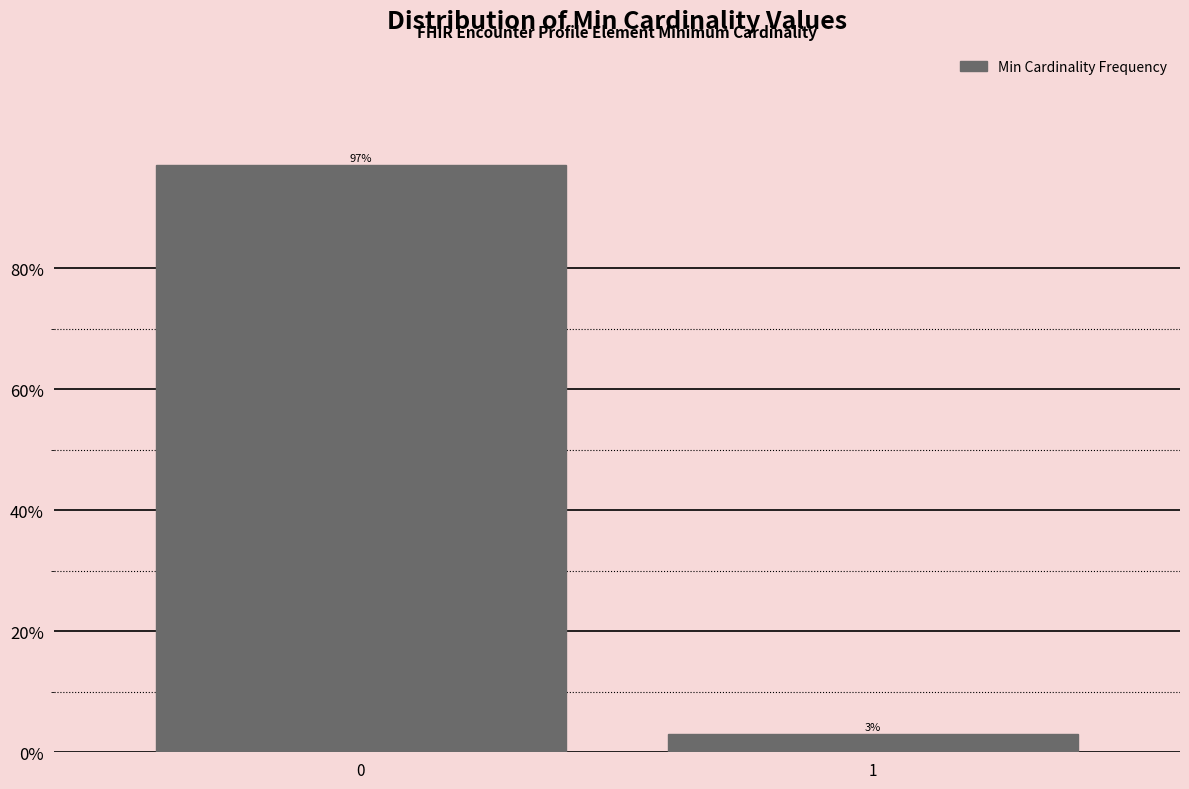

Reading left to right, extract all data points from this chart.

97.0	3.0